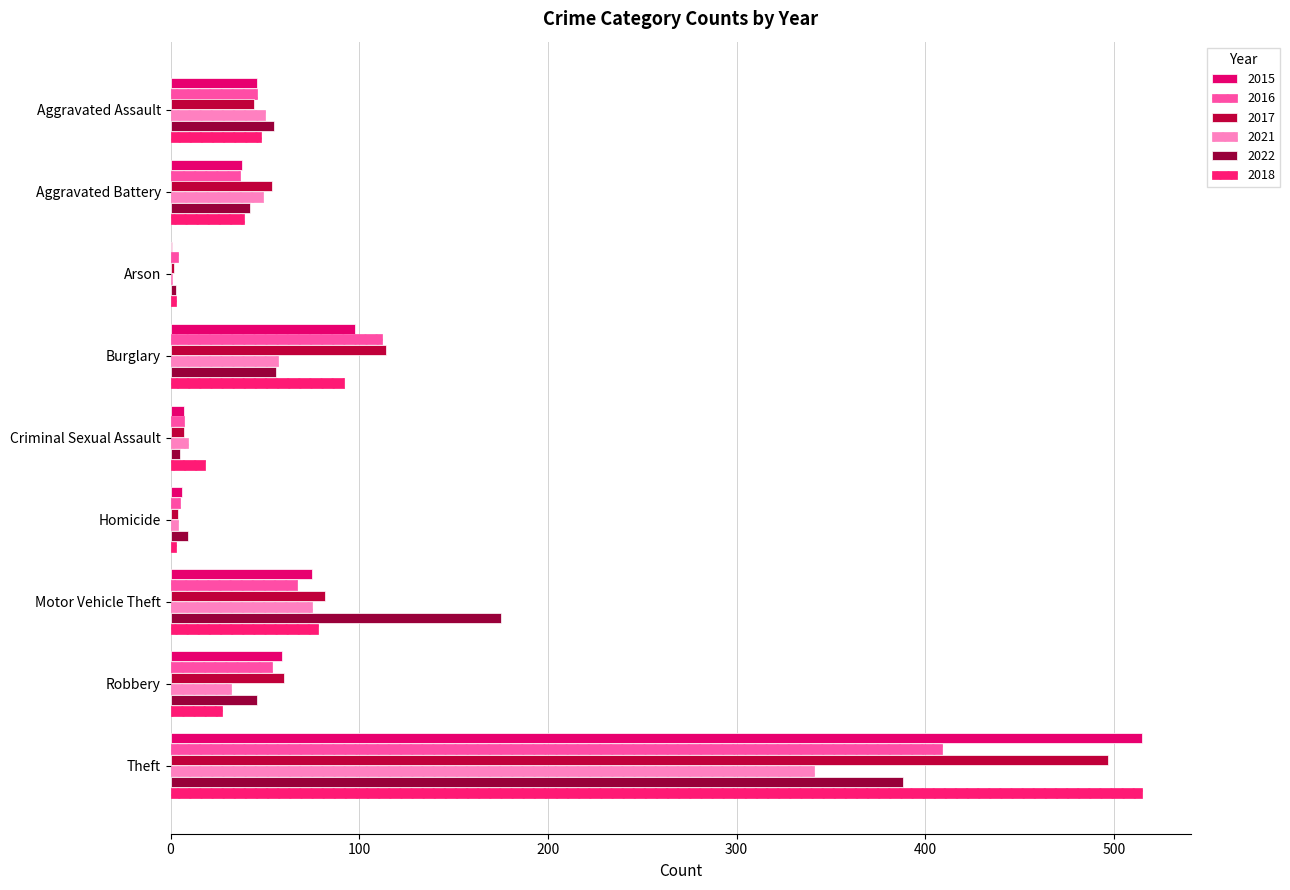

What is the maximum value shown in the chart?

515